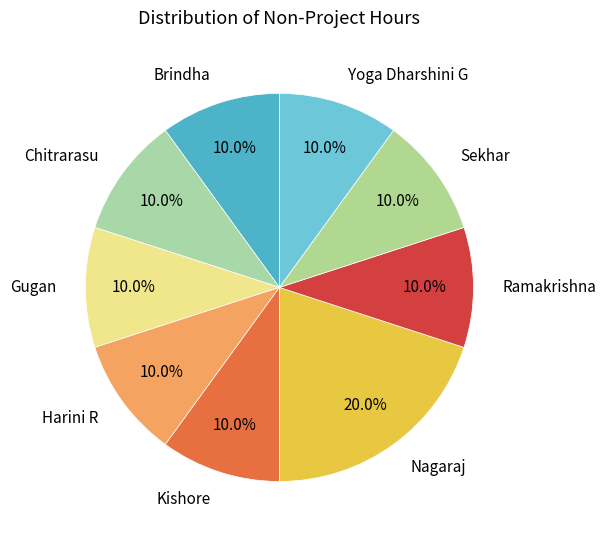

How many segments does this pie chart have?

9